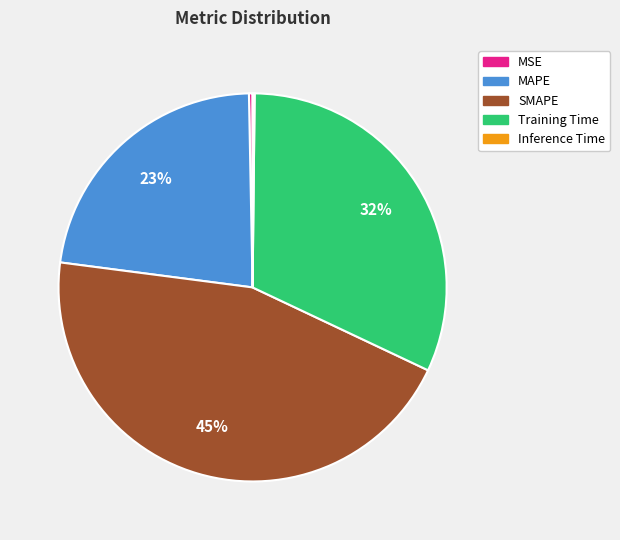

Approximately how many times larger is the value at Training Time compared to SMAPE?

0.7